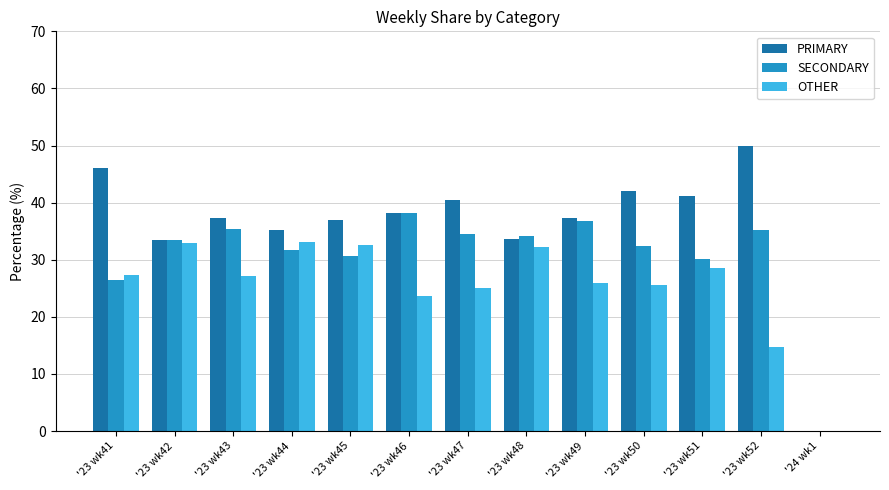

What is the sum of all OTHER values?

329.1